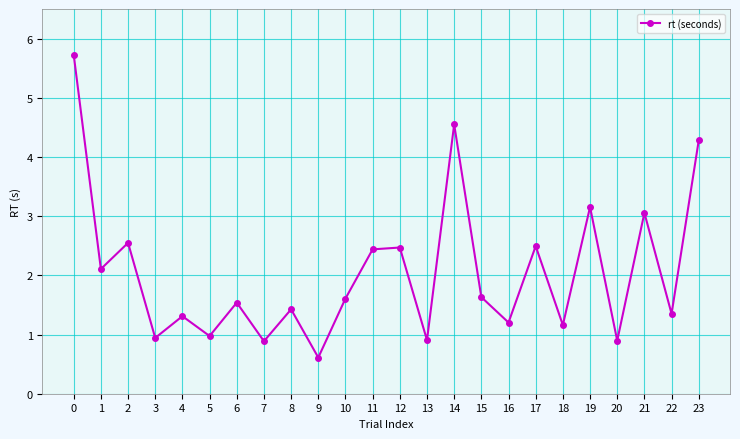

What is the difference between the second highest and minimum values?

3.9